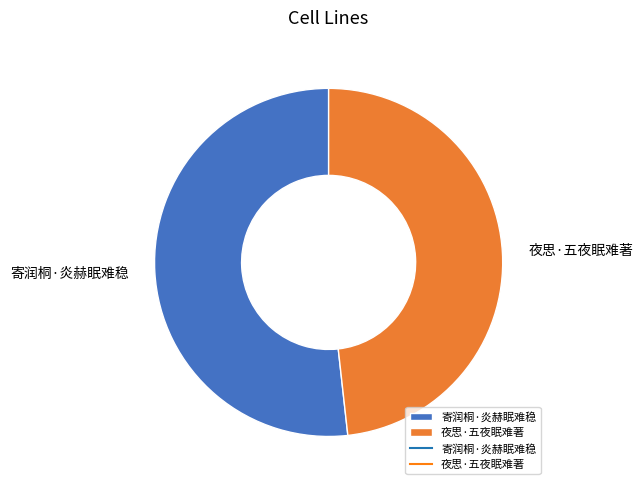

What is the smallest slice in the pie chart?

夜思·五夜眠难著